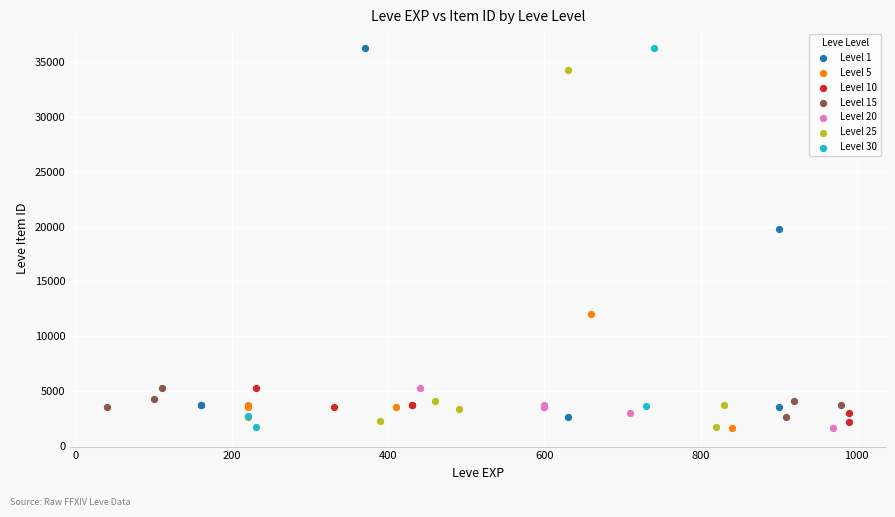

What are all the series names shown in the legend?

Level 1, Level 5, Level 10, Level 15, Level 20, Level 25, Level 30